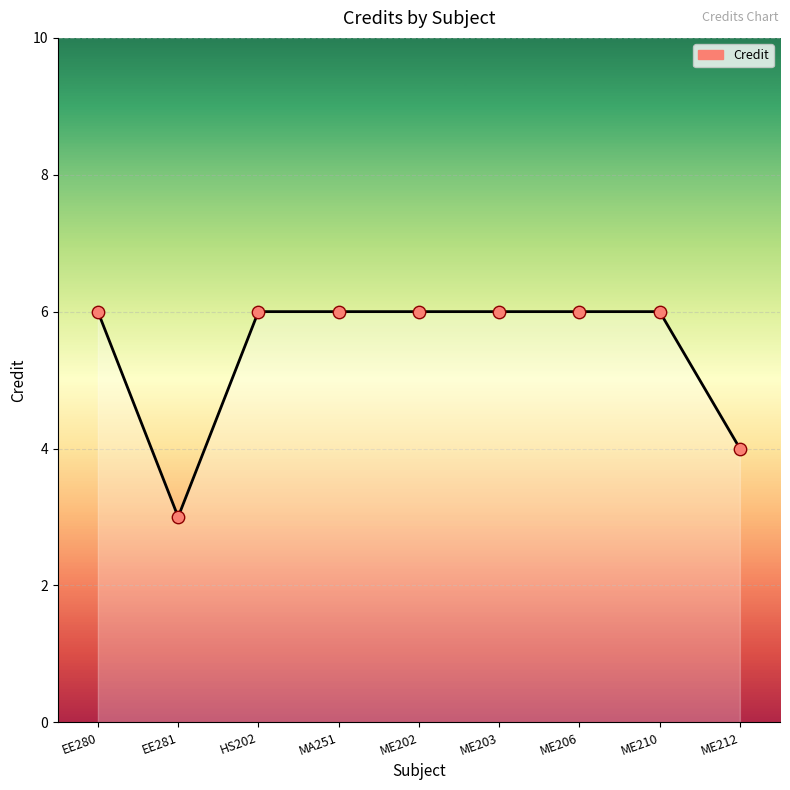

What is the change in value from ME202 to ME212?

-2